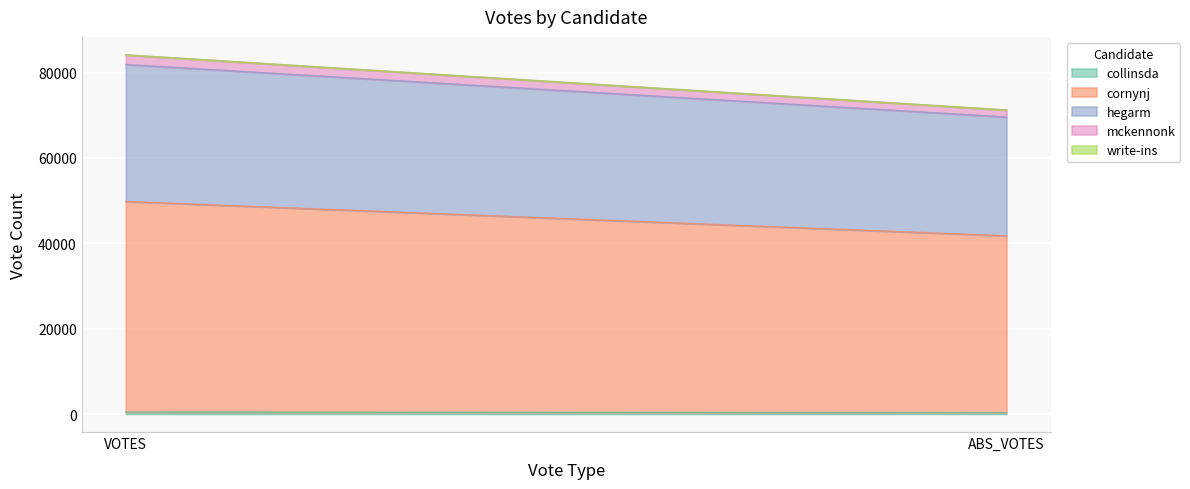

What is the approximate value of mckennonk at ABS_VOTES?

1635